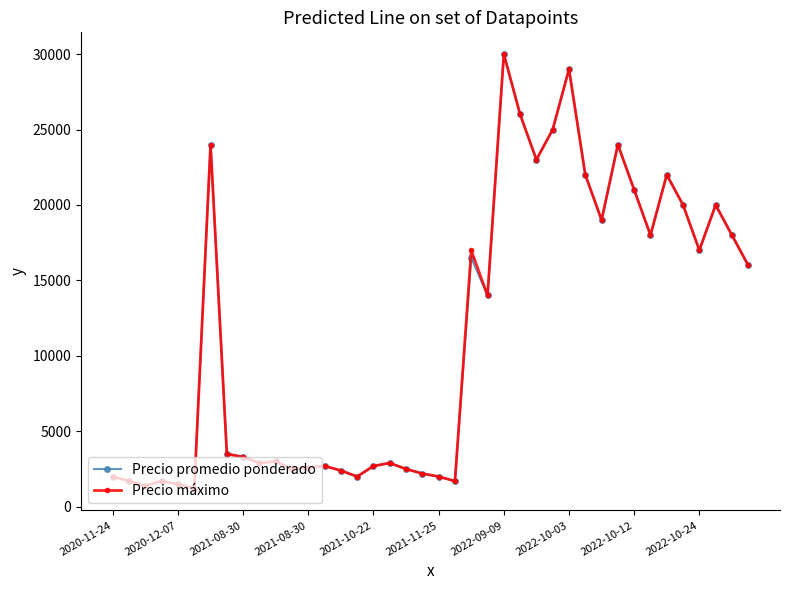

What is the minimum value shown in the chart?

1200